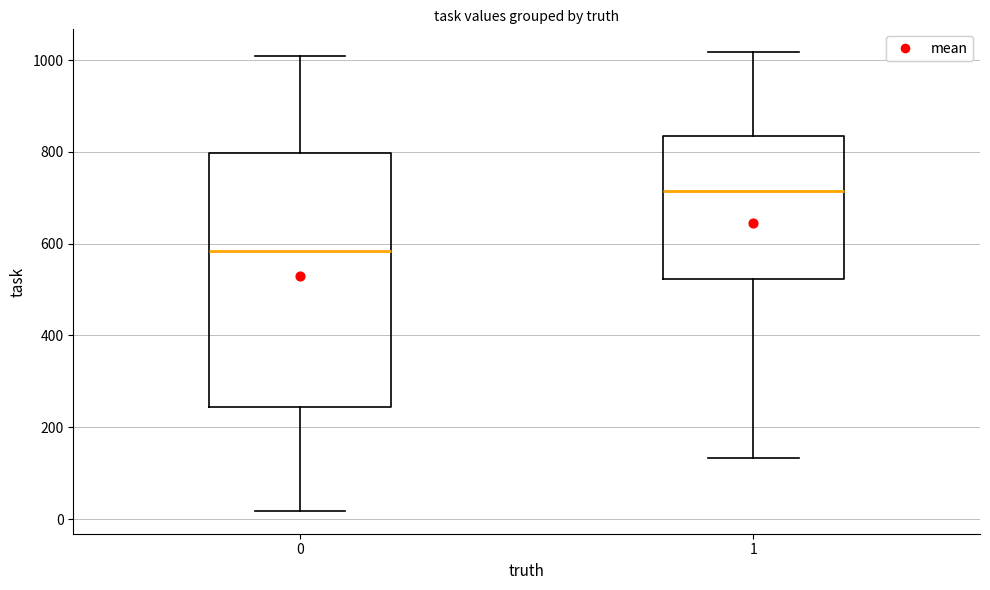

Reading left to right, read every box against the y-axis: the position of its median line, the range the box covers, and the ends of its whiskers. The values are not printed on the chart, so give them approximately, as read against the axis.

0: median 580, box 240 to 800, whiskers 20 to 1000
1: median 720, box 520 to 840, whiskers 140 to 1020